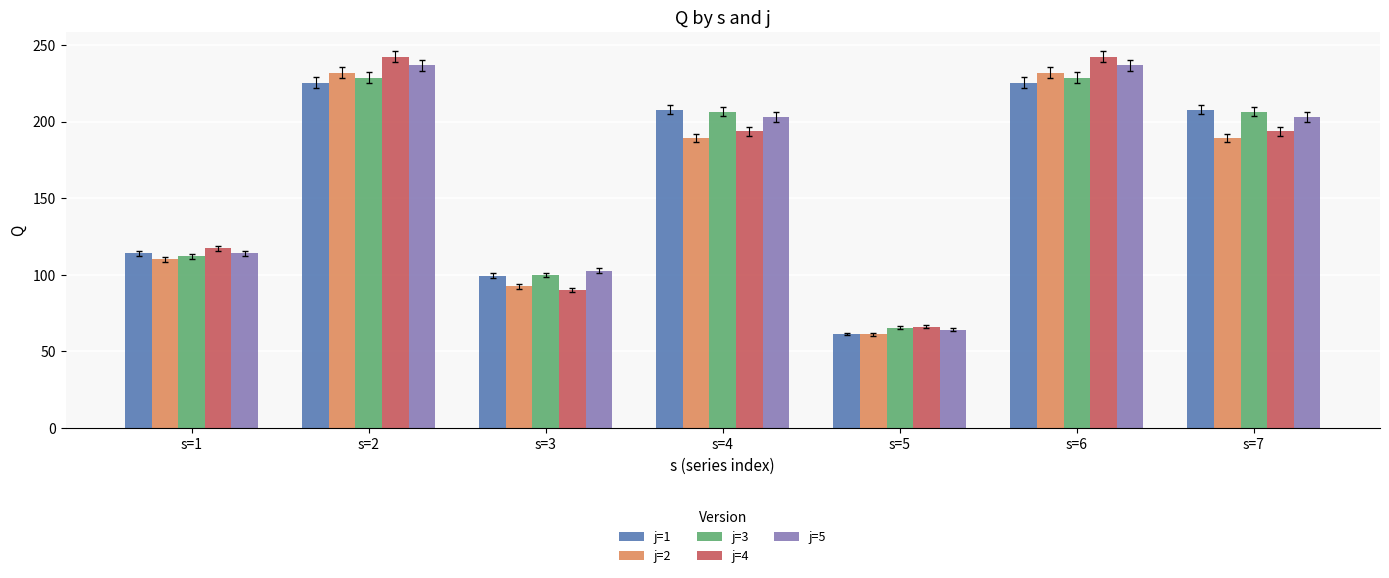

Is the value of j=2 at s=5 greater than the value of j=4 at s=4?

No